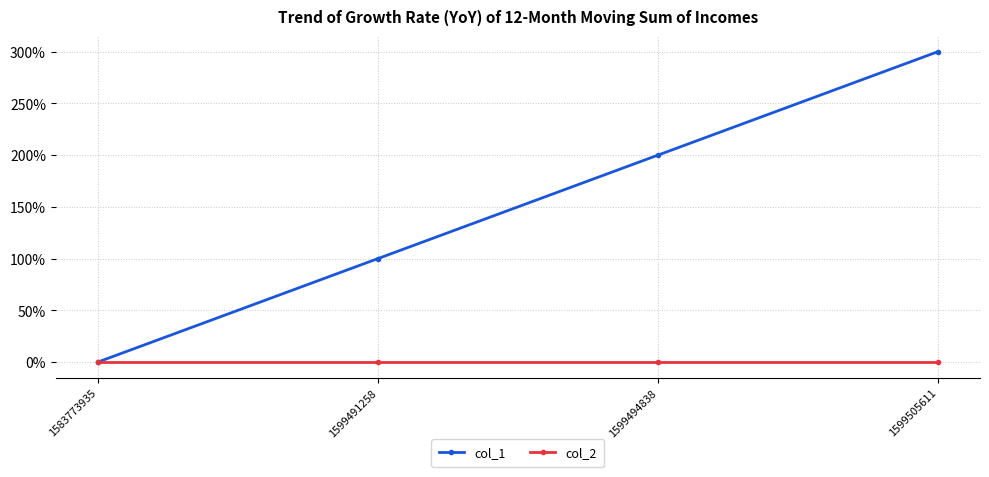

True or false: col_2 and col_1 cross at least once.

False